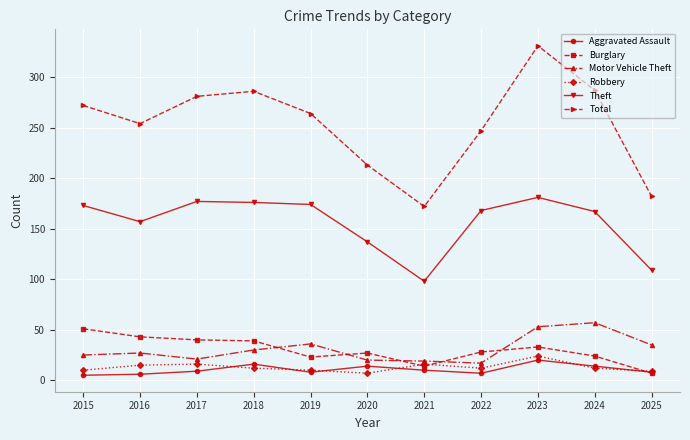

Which category has the highest value across all series?

2023